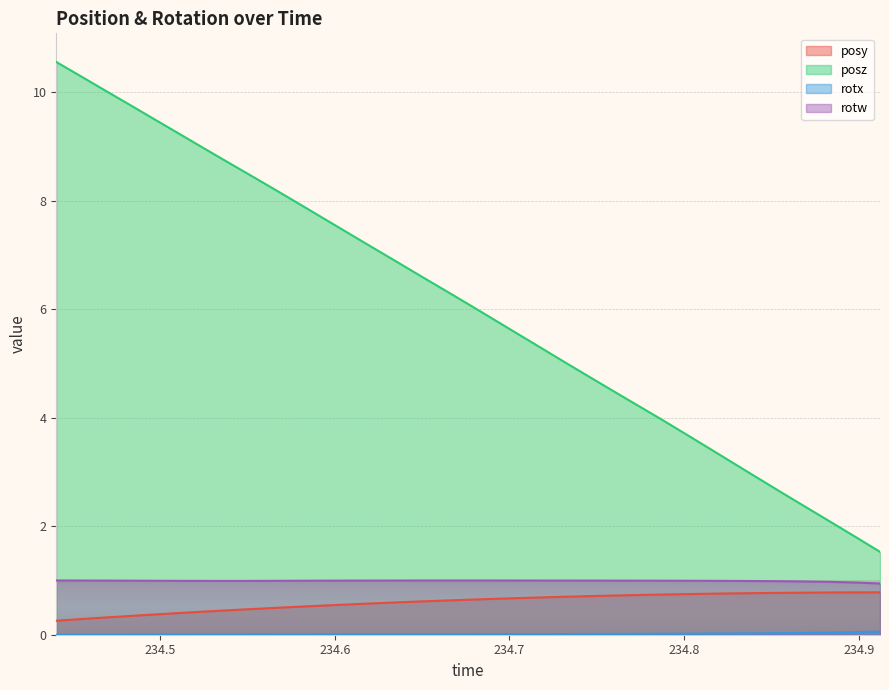

Which category has the lowest value in the posy series?

234.4405